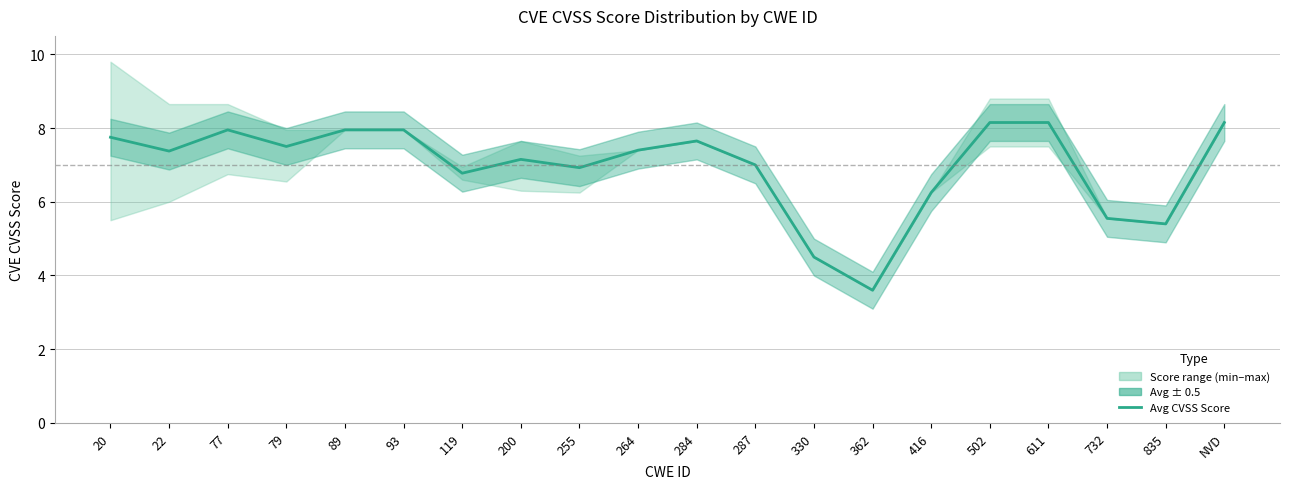

The chart shows a value of 2.1 at 20. True or false?

False